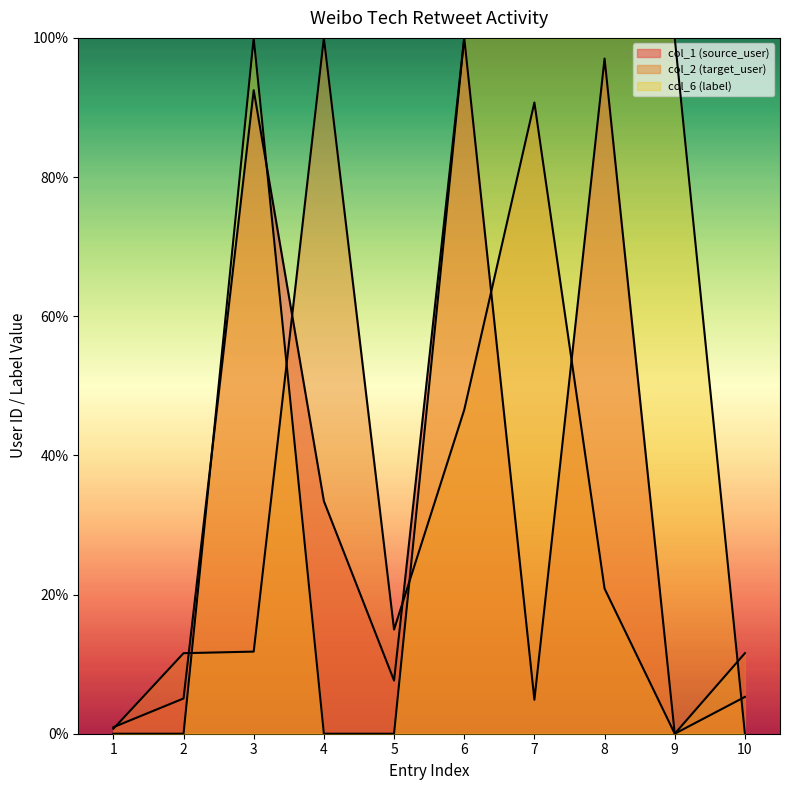

Which series changed the most between 1 and 7?

col_6 (label)